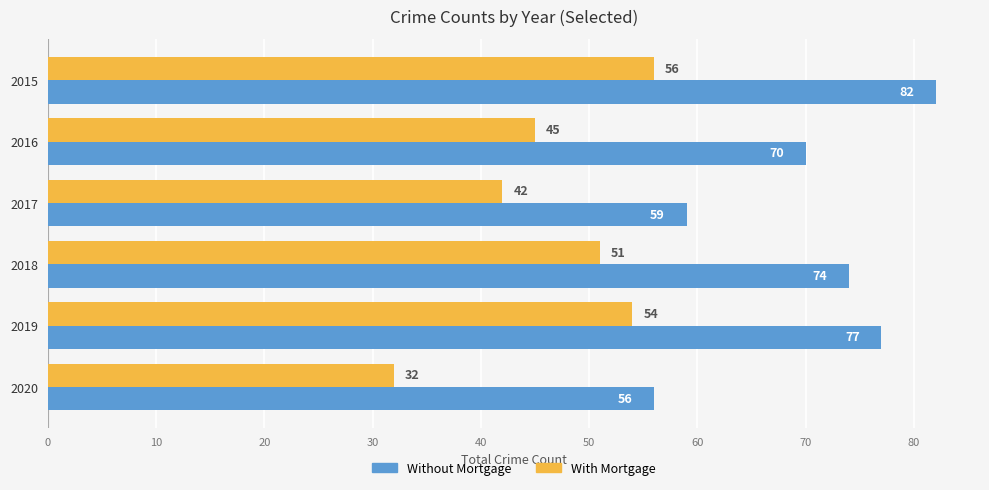

What is the highest value of the With Mortgage series?

56